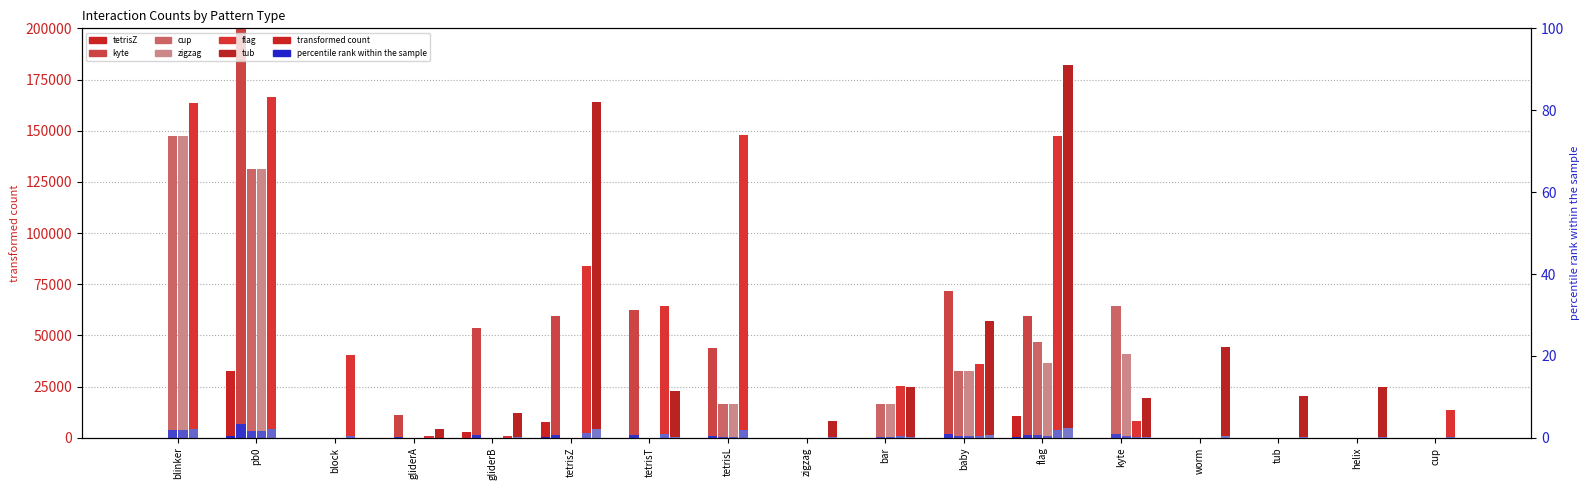

The value of tub at bar is 38120.9. True or false?

False